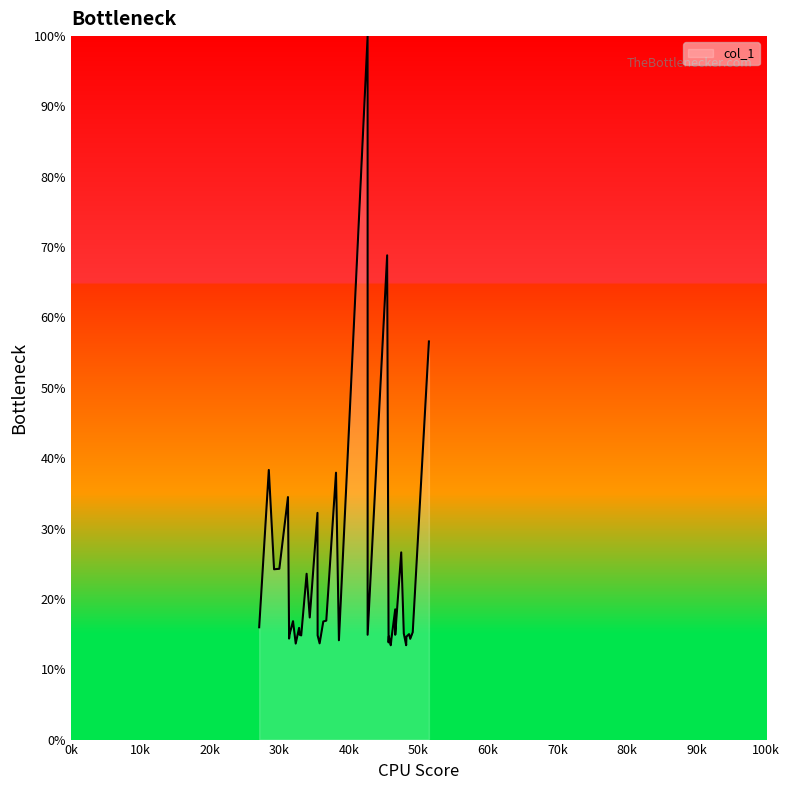

What is the value of the 40th point from the left?

56.6